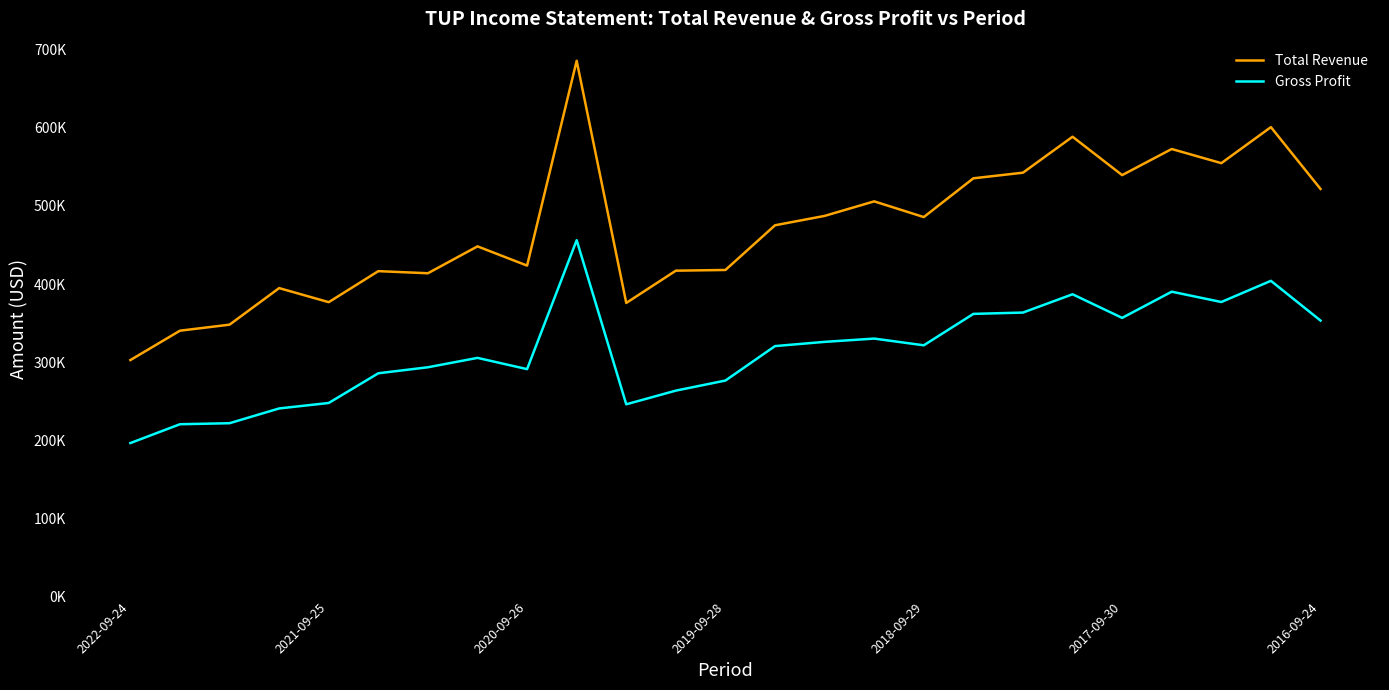

What is the difference between the maximum and minimum values in the Total Revenue series?

383000